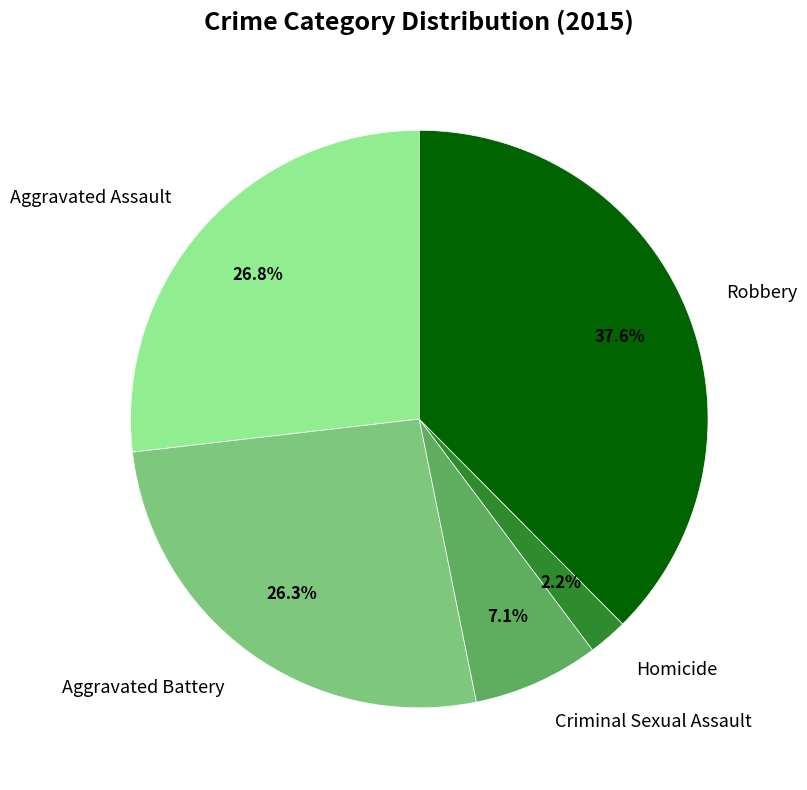

Is there a majority slice in this chart?

No